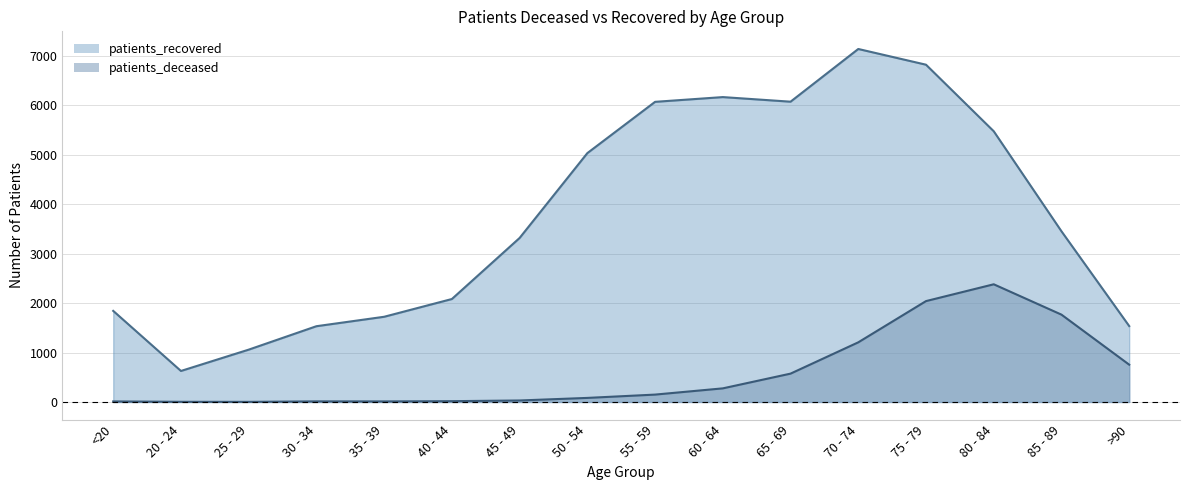

At which label does patients_recovered reach its peak?

70 - 74